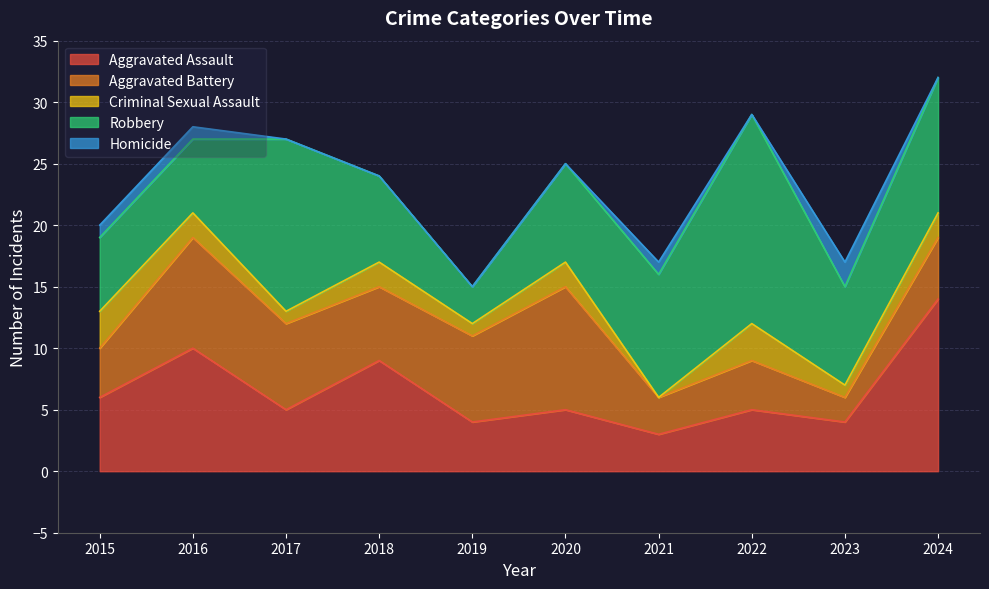

At which category does Homicide reach its first local valley?

2022